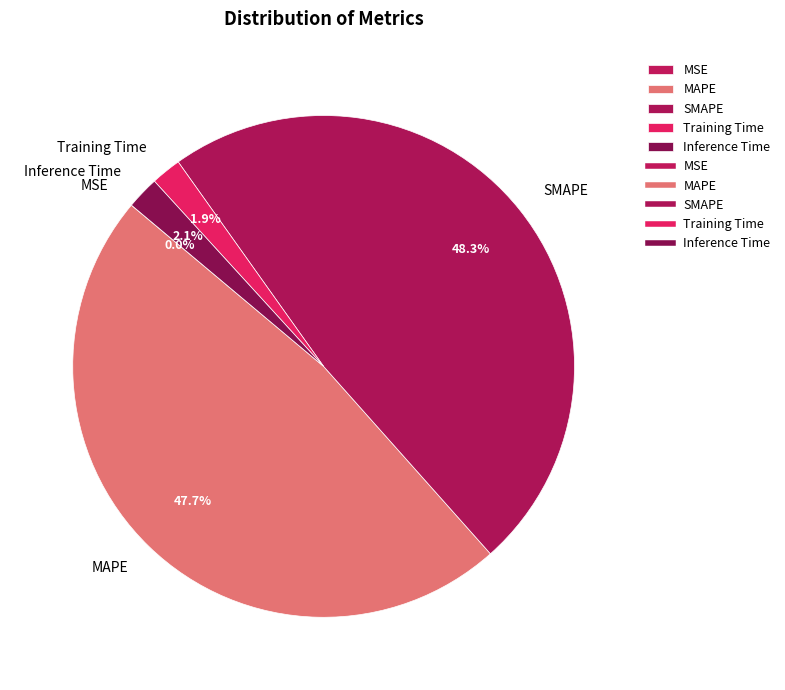

The Inference Time slice represents 2% of the pie. True or false?

True